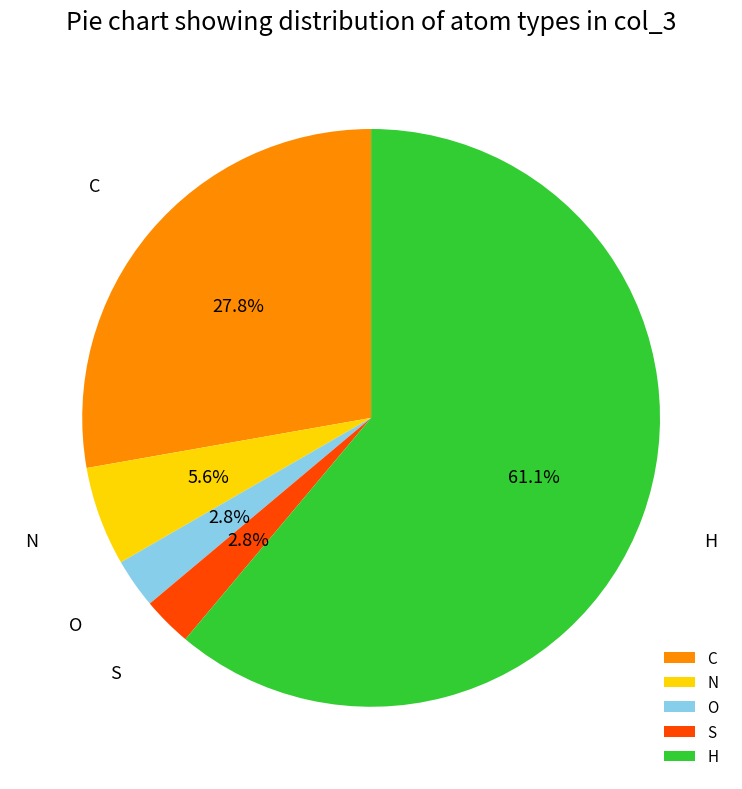

What percentage is NOT represented by N?

94.4%